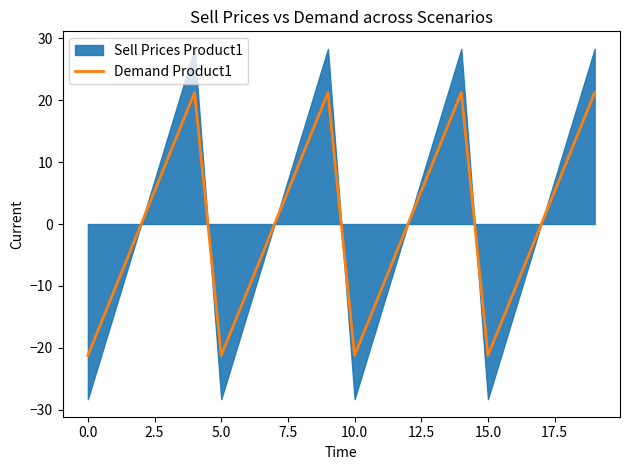

How many values are below zero?

8